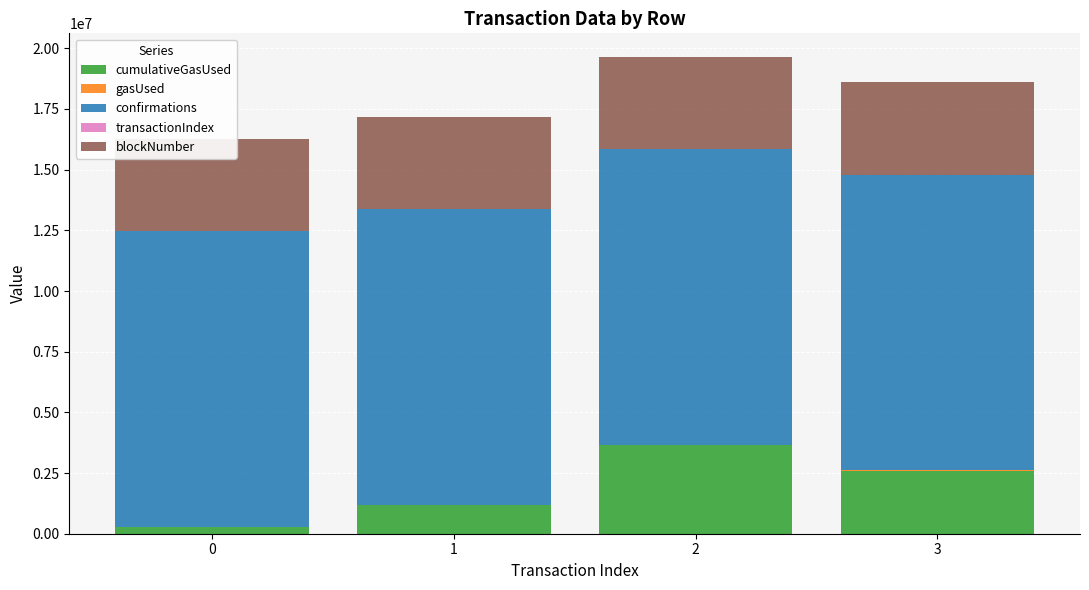

Which series has the largest total across all categories?

confirmations